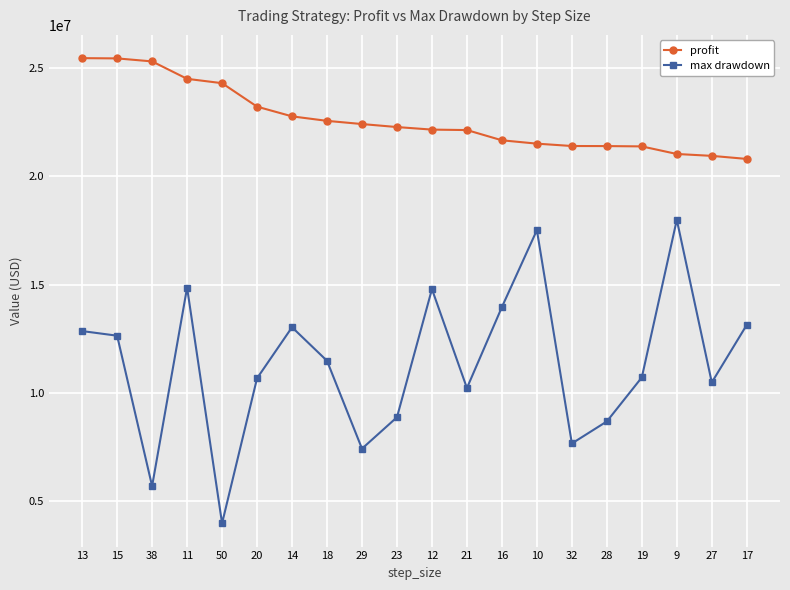

True or false: max drawdown has more than 2 points higher than both neighbors.

True